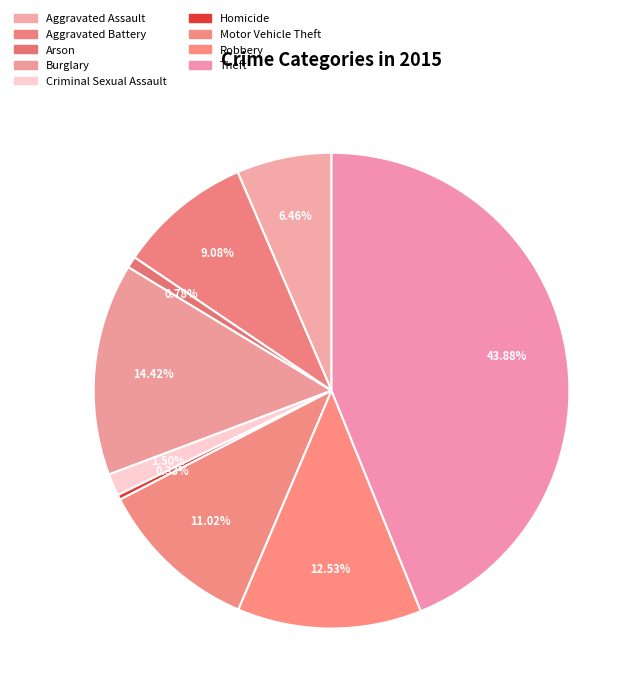

The Motor Vehicle Theft slice represents 11% of the pie. True or false?

True